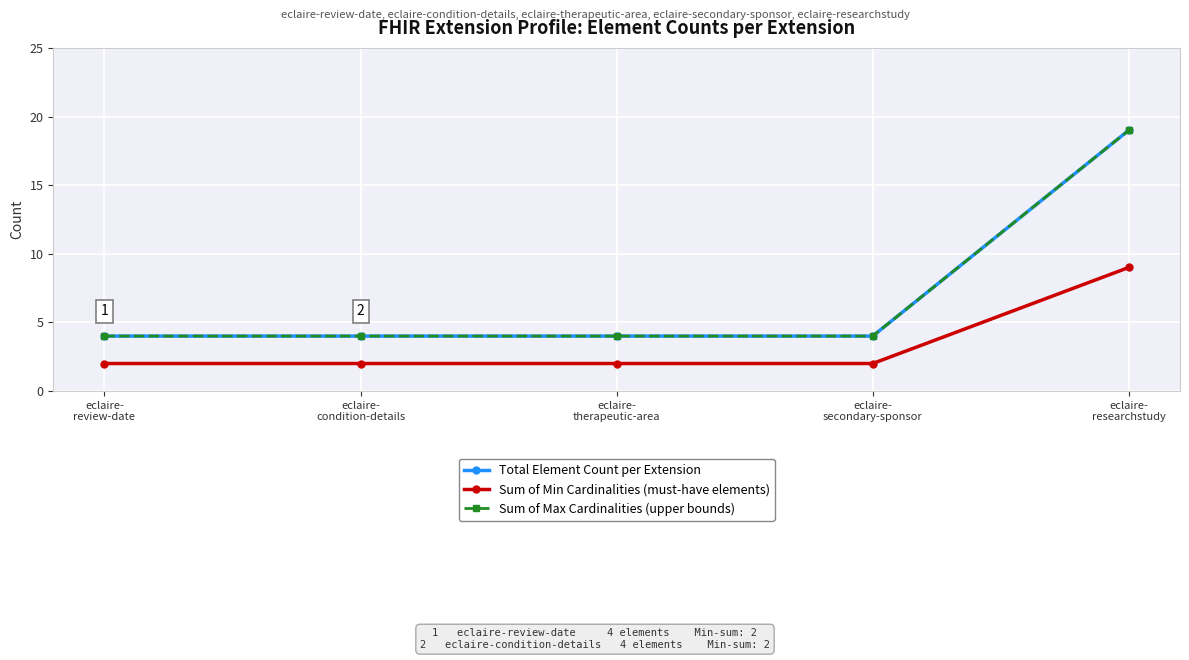

Between eclaire-
secondary-sponsor and eclaire-
researchstudy, which is larger?

eclaire-
researchstudy